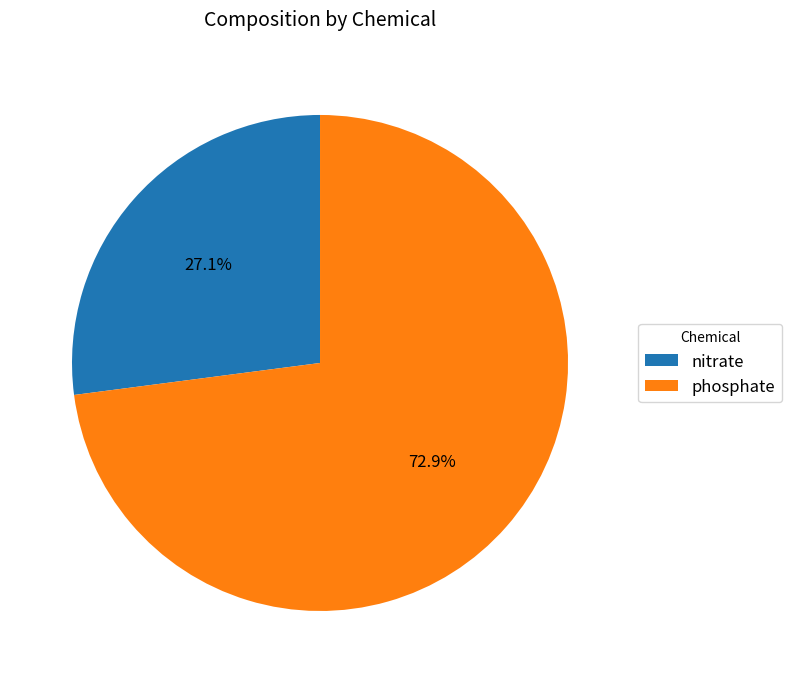

Approximately how many times larger is the value at nitrate compared to phosphate?

0.4